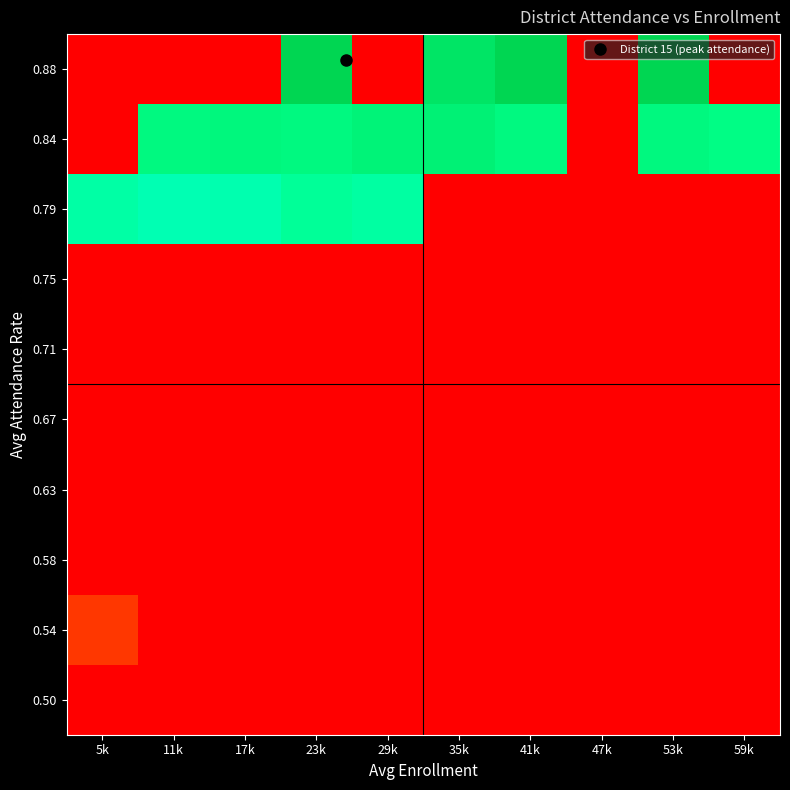

At how many categories does at least one series exceed 0?

10